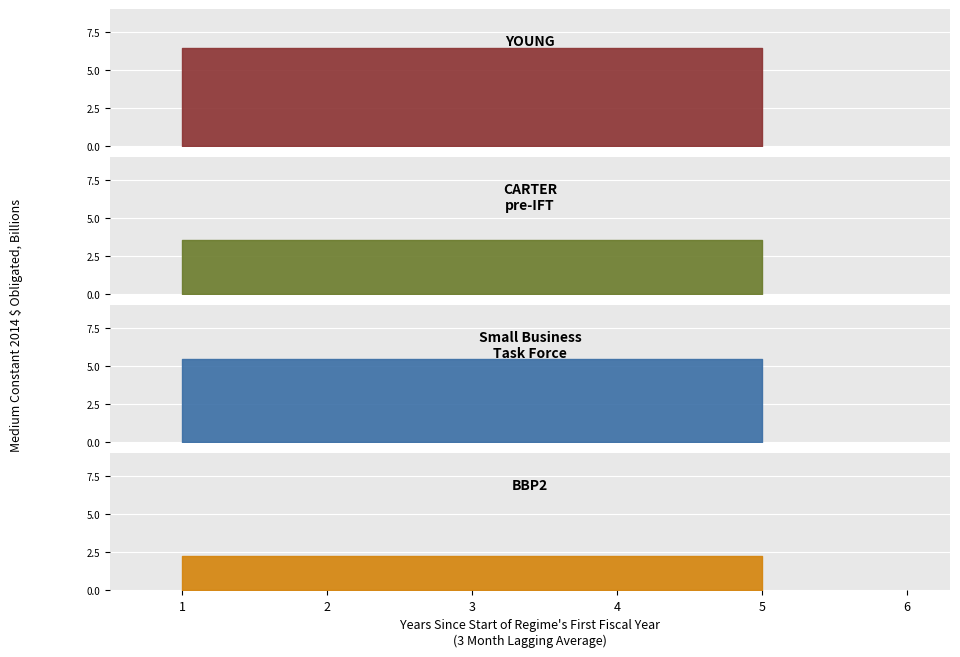

True or false: YOUNG and Small Business Task Force cross at least once.

False